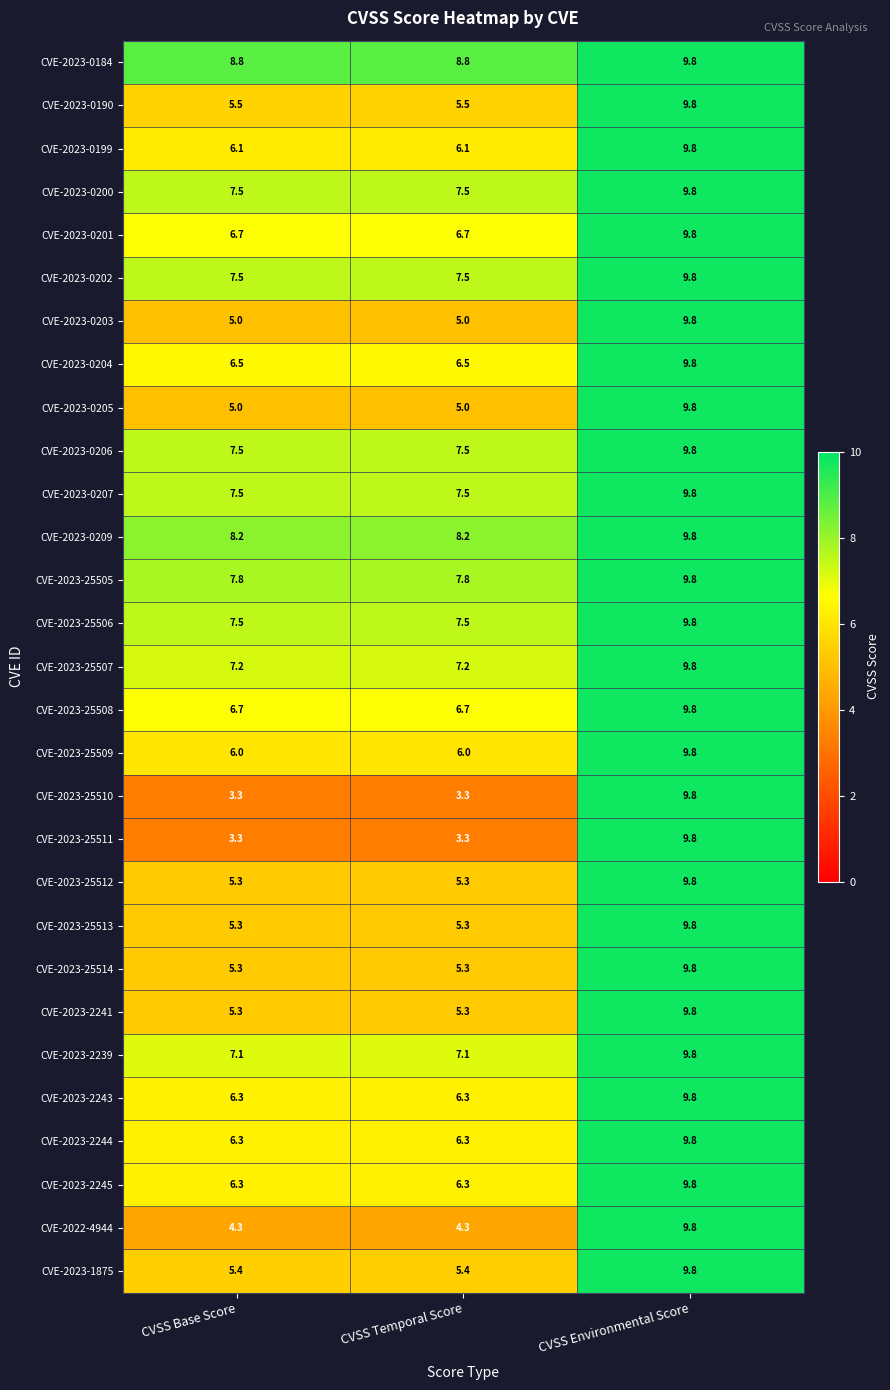

The value of CVE-2023-25509 at CVSS Temporal Score is 6.0. True or false?

True